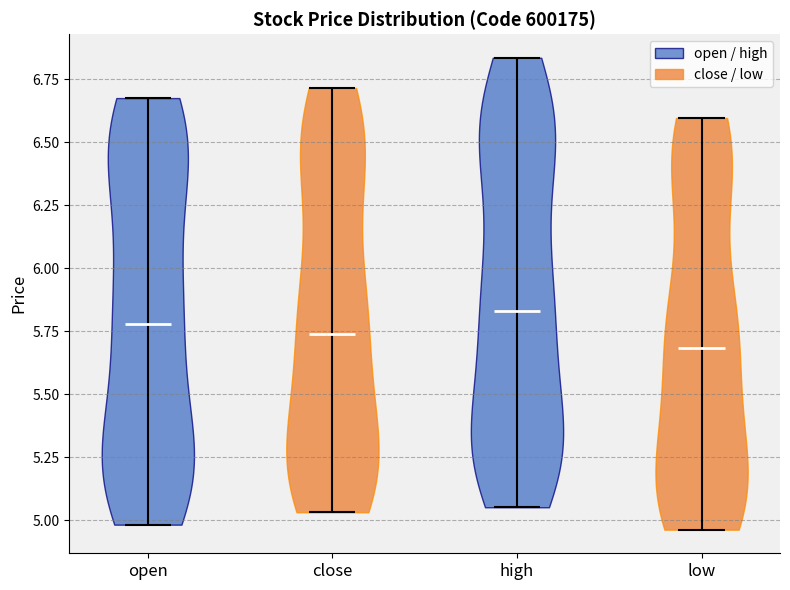

Reading left to right, read every violin against the y-axis: where its median line is, and the lowest and highest points it reaches. The values are not printed on the chart, so give them approximately, as read against the axis.

open: median line 5.80, lowest point 5.00, highest point 6.70
close: median line 5.75, lowest point 5.05, highest point 6.70
high: median line 5.85, lowest point 5.05, highest point 6.85
low: median line 5.70, lowest point 4.95, highest point 6.60